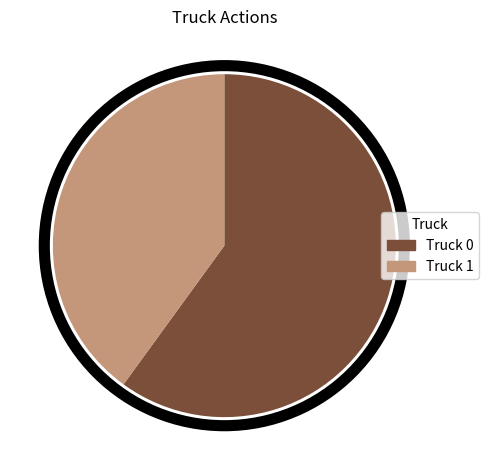

Which has a higher value, Truck 1 or Truck 0?

Truck 0